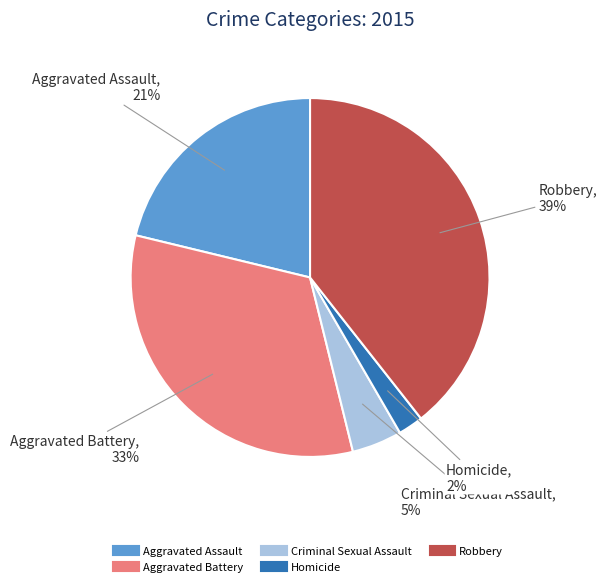

To the nearest percent, what is the average slice percentage?

20%